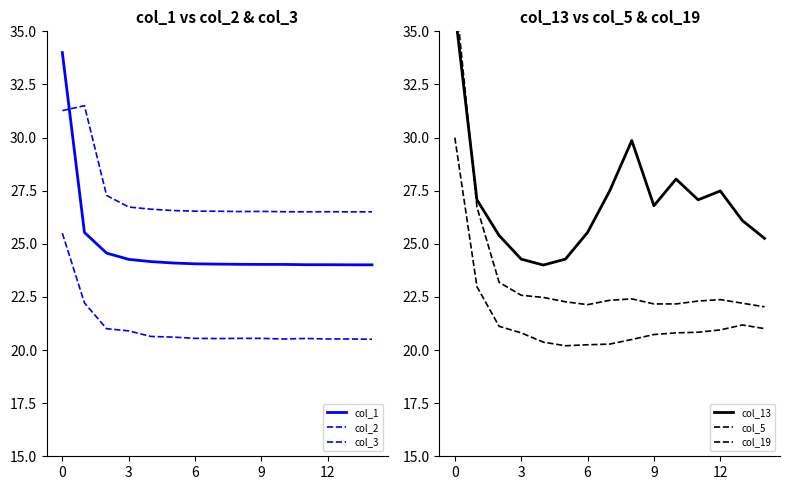

What is the value of the col_13 point at the 1st from the left?

36.0